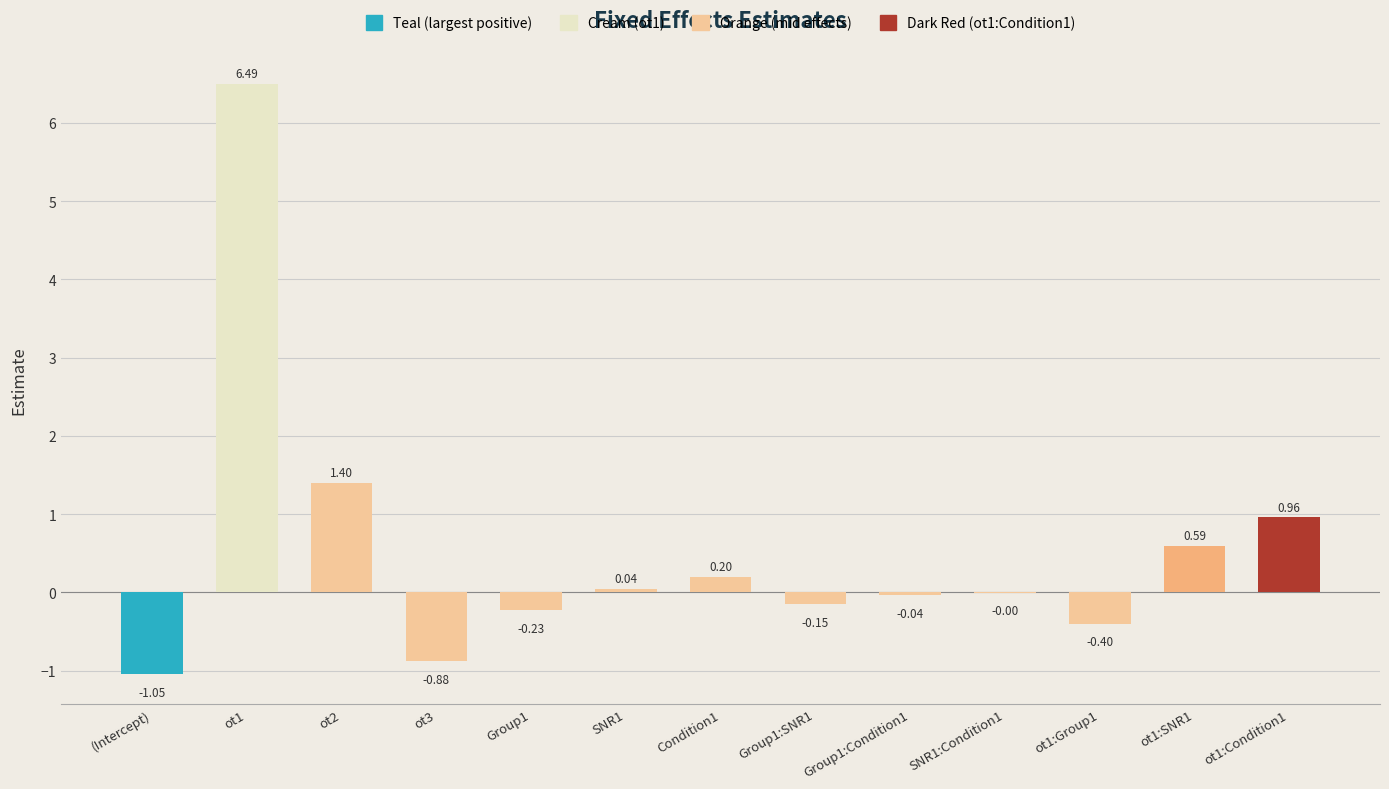

At which label does the data first exceed 0?

ot1